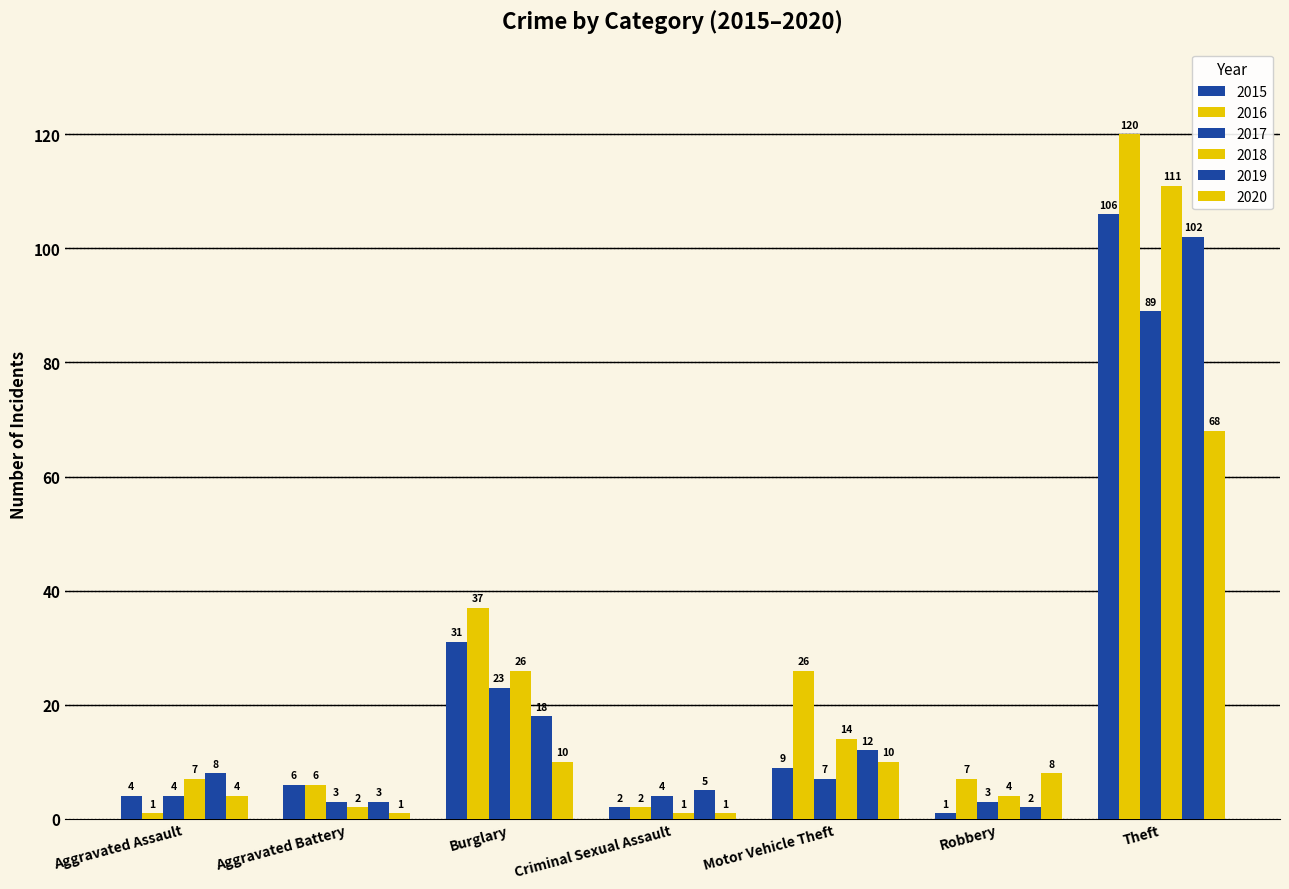

How many bars are there in total?

42